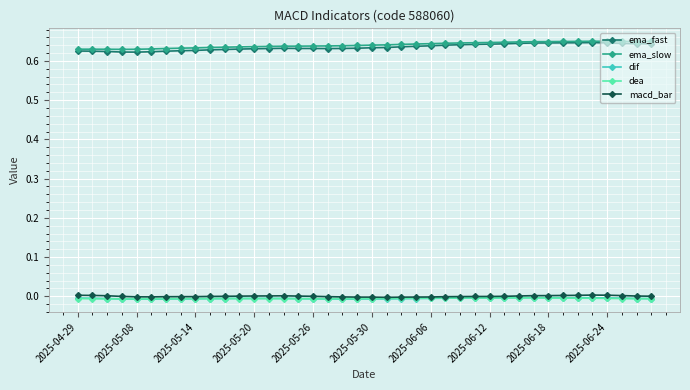

True or false: ema_fast has more than 1 points higher than both neighbors.

True